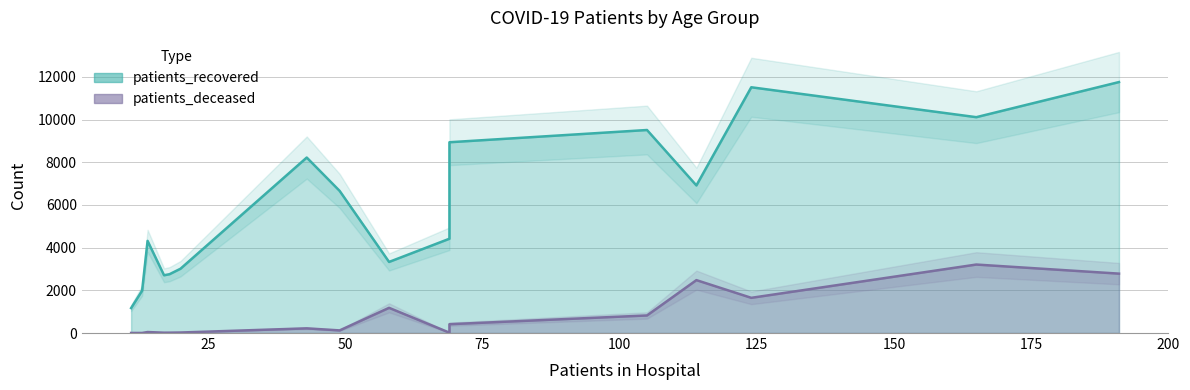

How many data points does each series have?

16